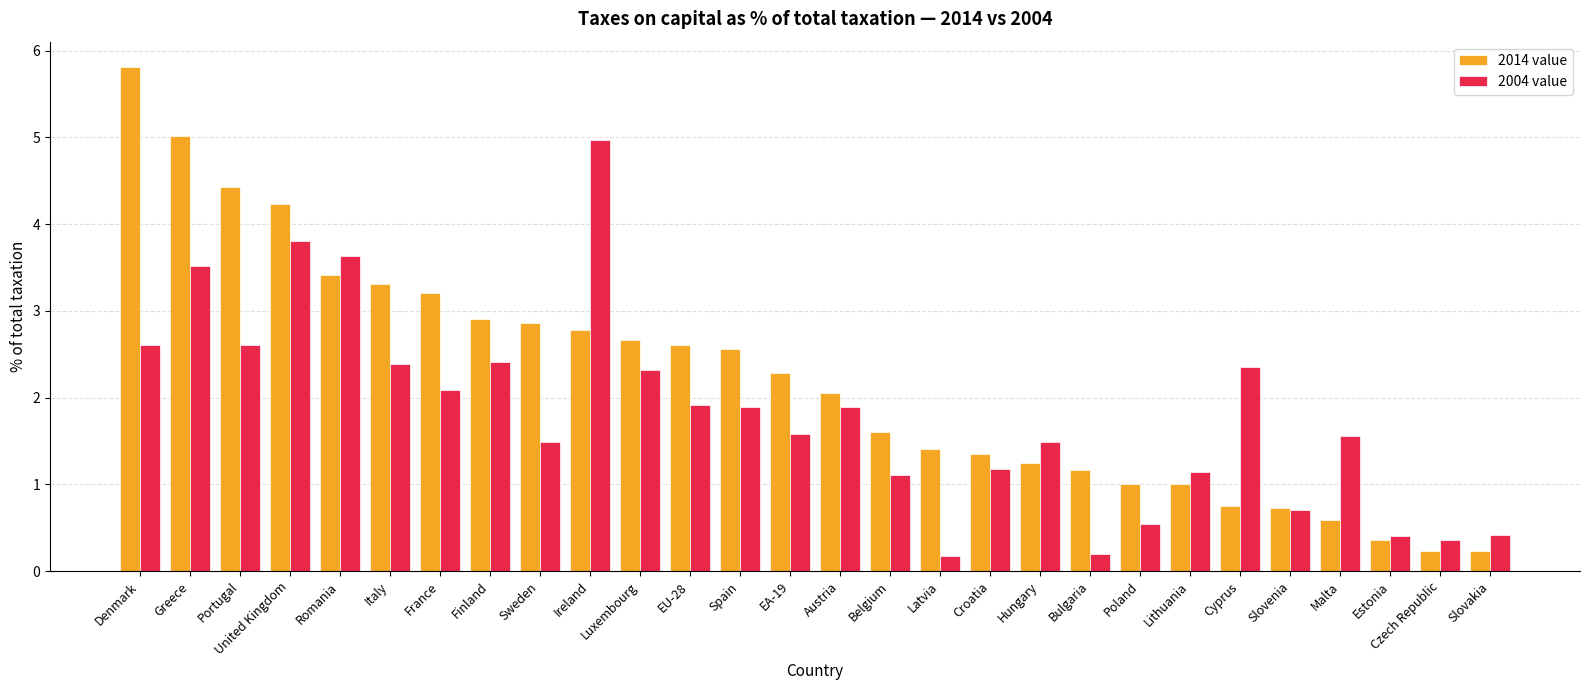

List the series in order of their peak value, lowest first.

2004 value, 2014 value